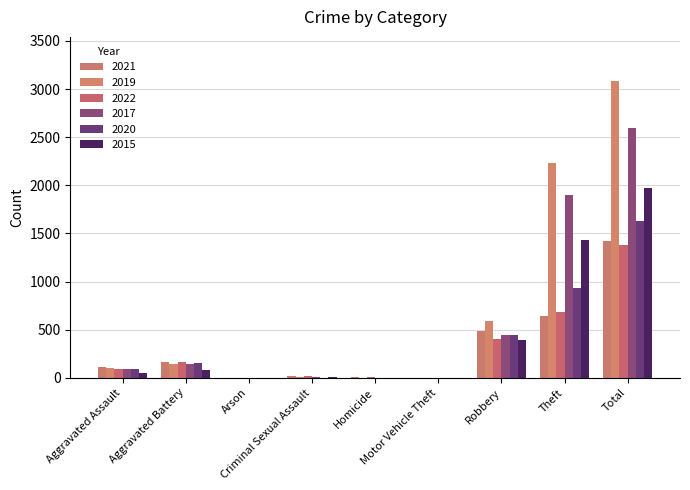

What is the highest value of the 2020 series?

1633